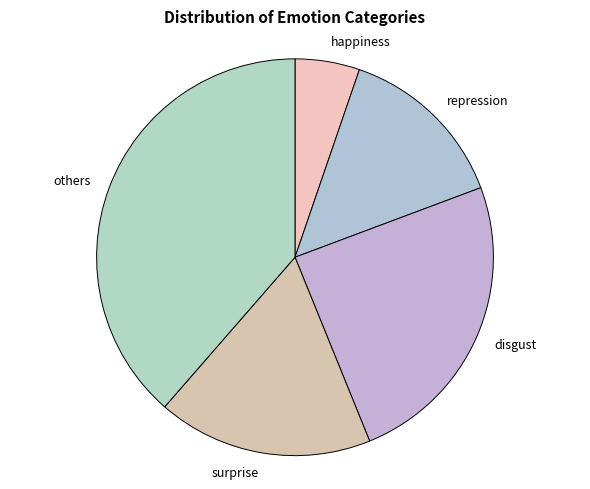

Combined, do happiness and repression account for over 50%?

No